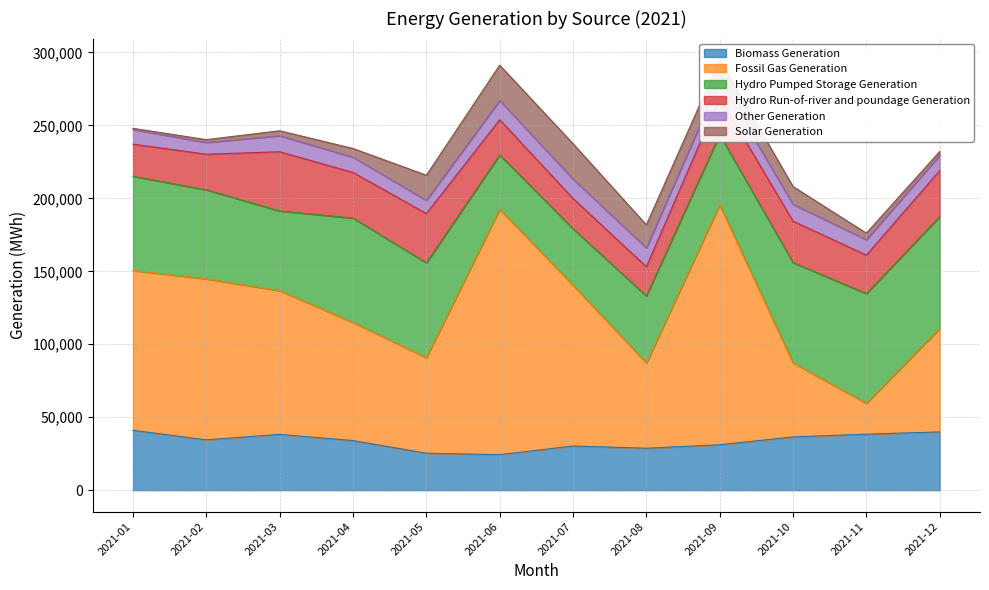

What is the highest value of the Biomass Generation series?

41029